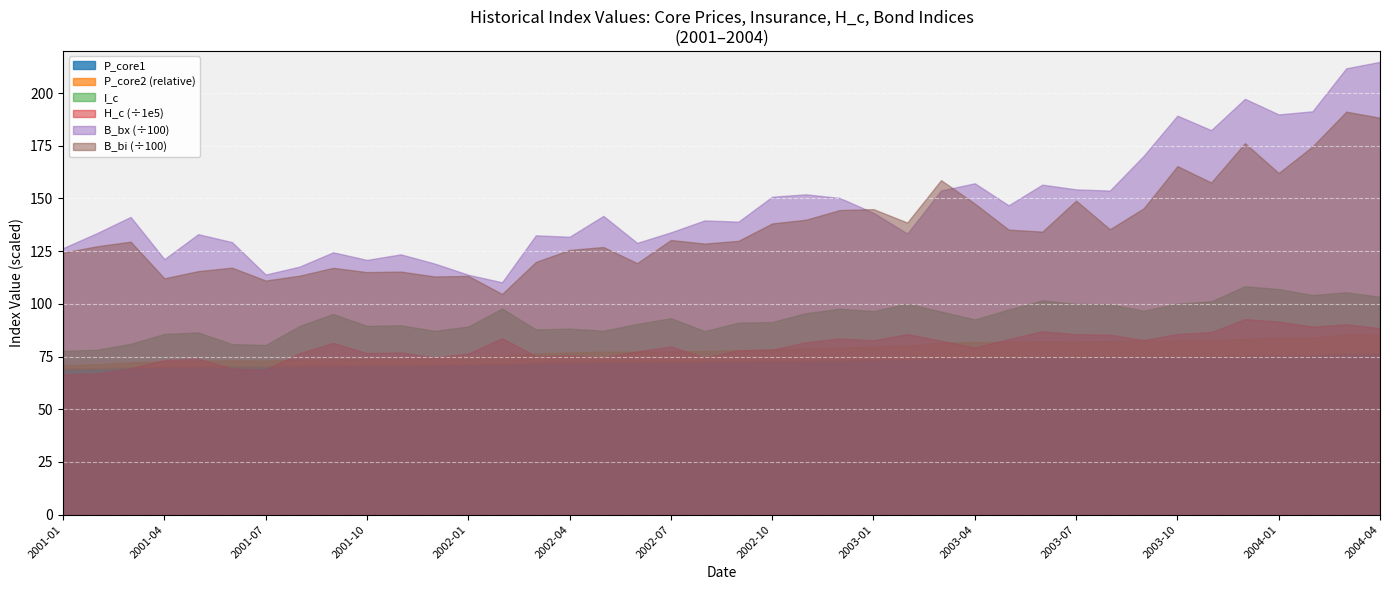

At which category does P_core2 reach its first local peak?

2001-06